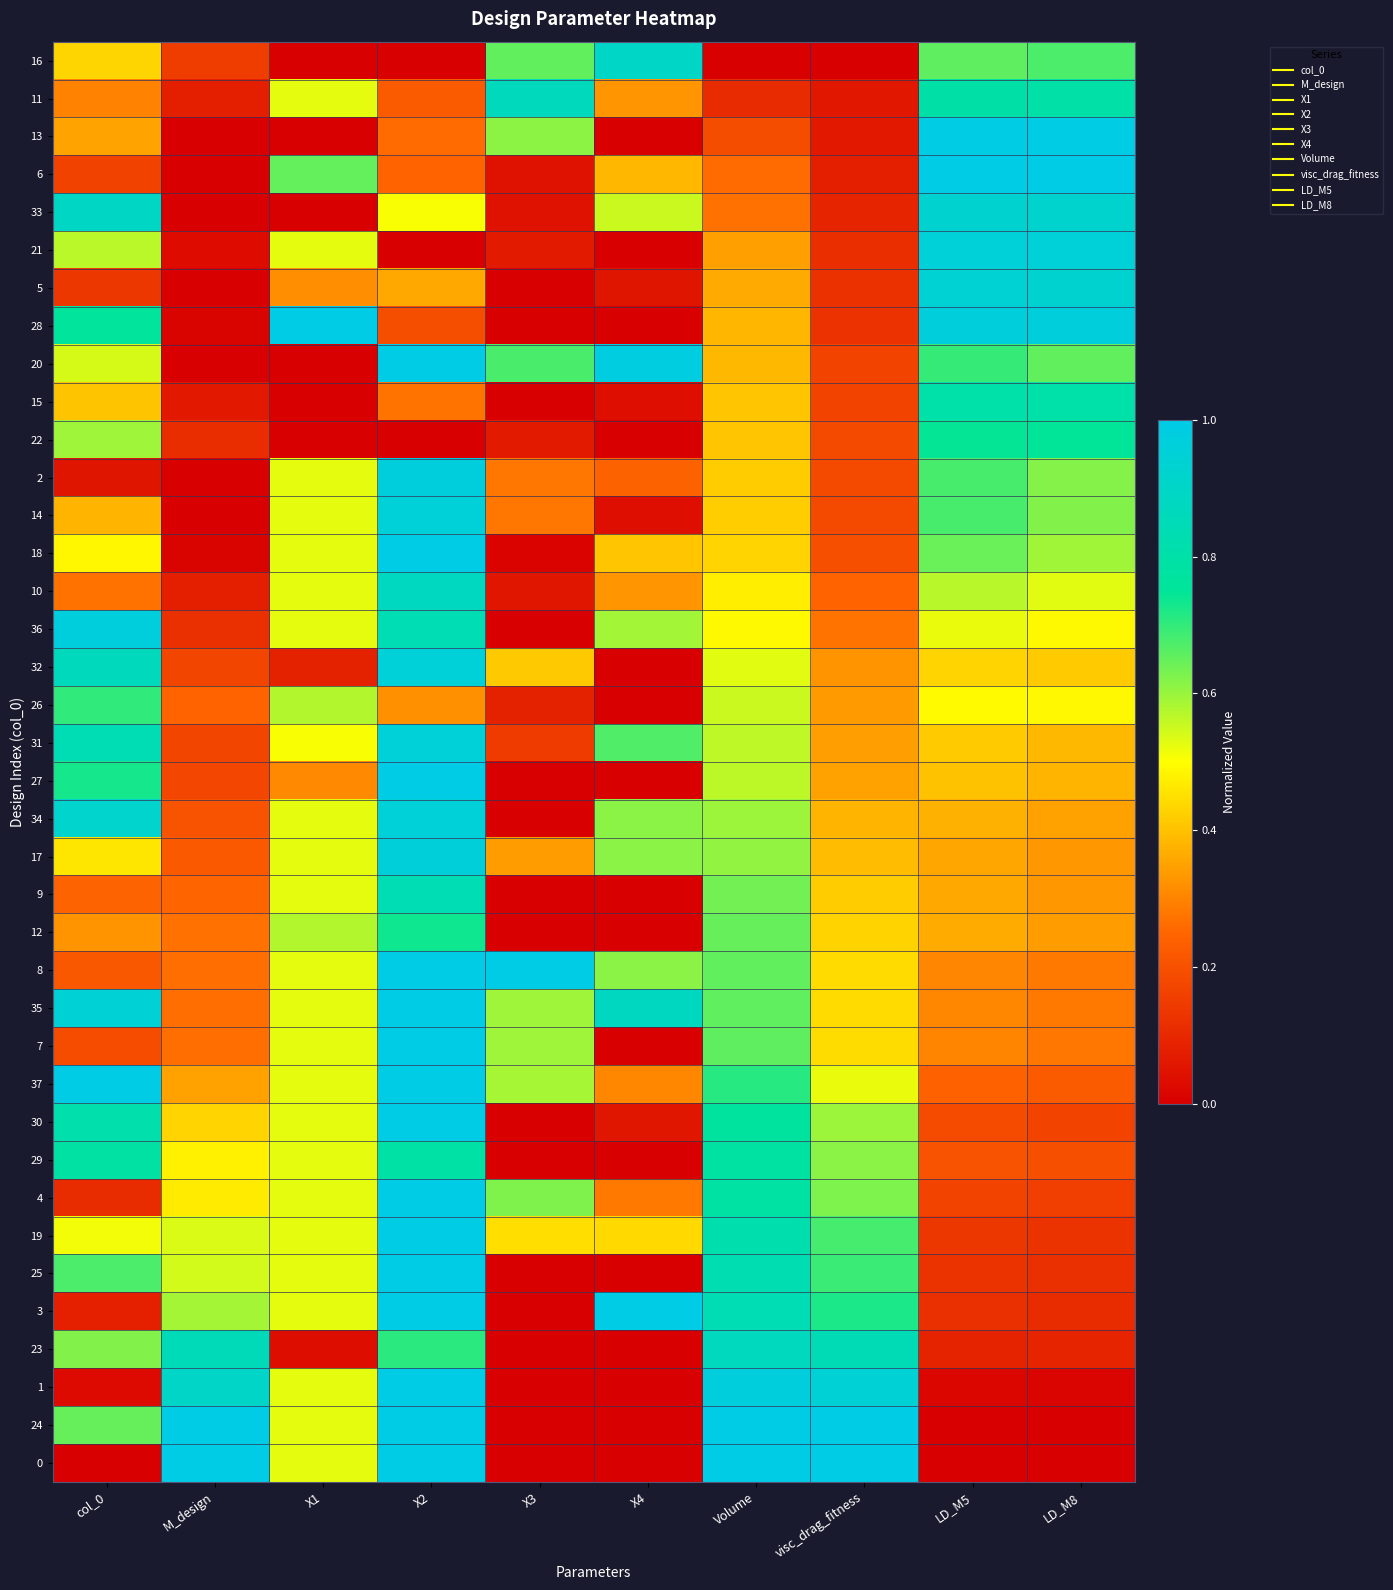

Count the number of data series in this chart.

38